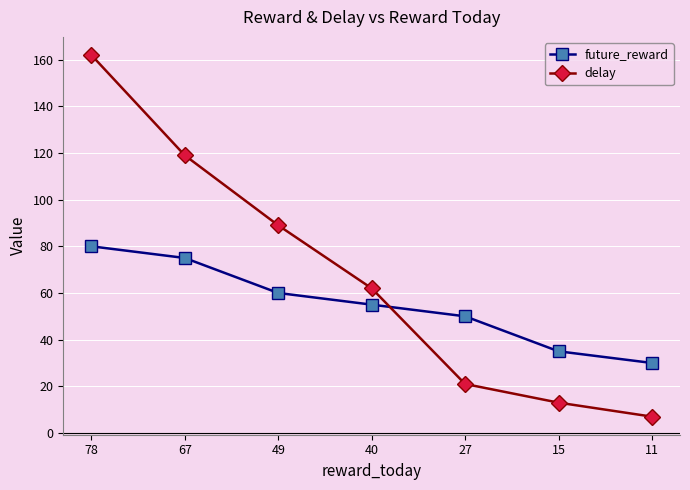

Rank the categories by future_reward value from lowest to highest.

11, 15, 27, 40, 49, 67, 78